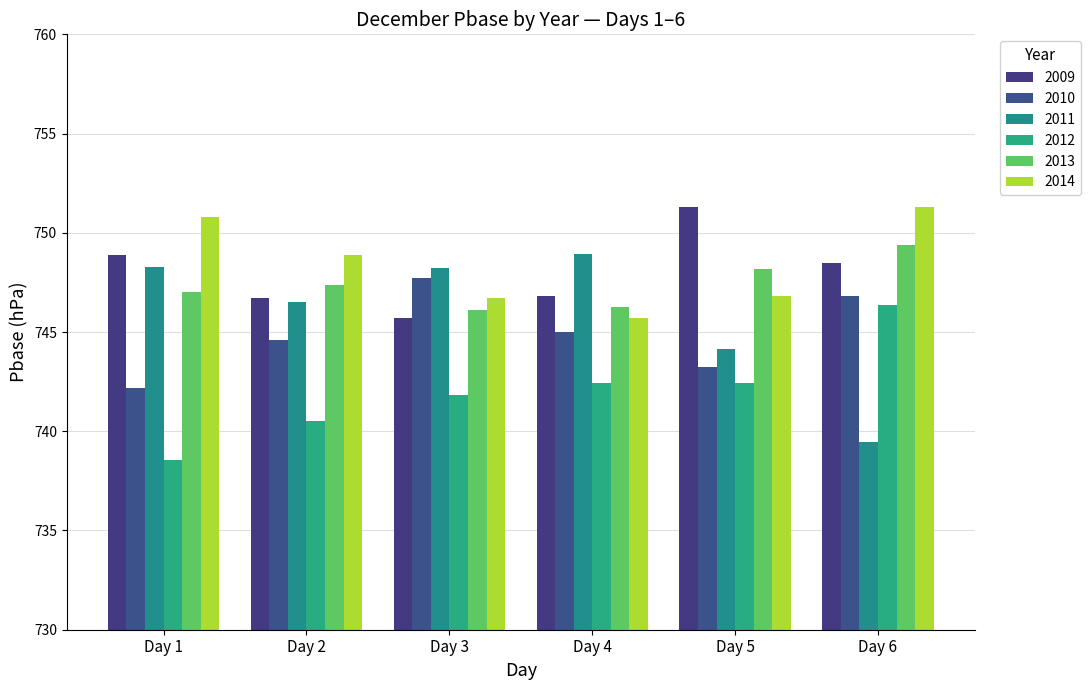

List the labels in order of 2013 value, largest first.

Day 6, Day 5, Day 2, Day 1, Day 4, Day 3